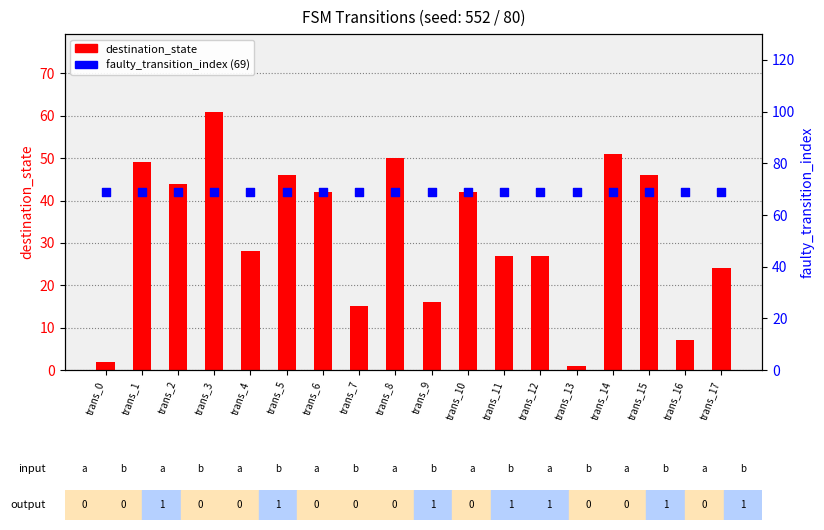

Is the value of faulty_transition_index at trans_1 greater than the value of destination_state at trans_8?

Yes